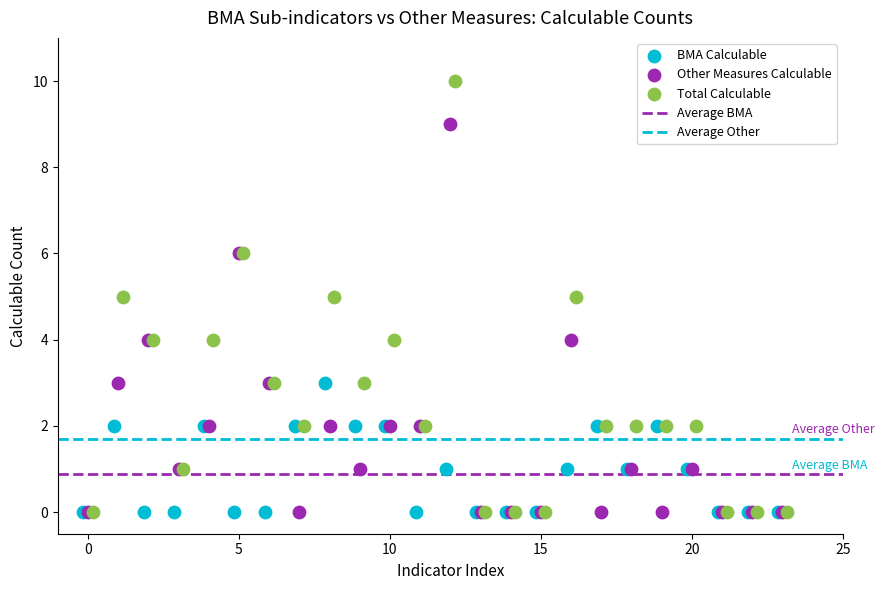

Which series reaches the maximum Y coordinate?

Total Calculable